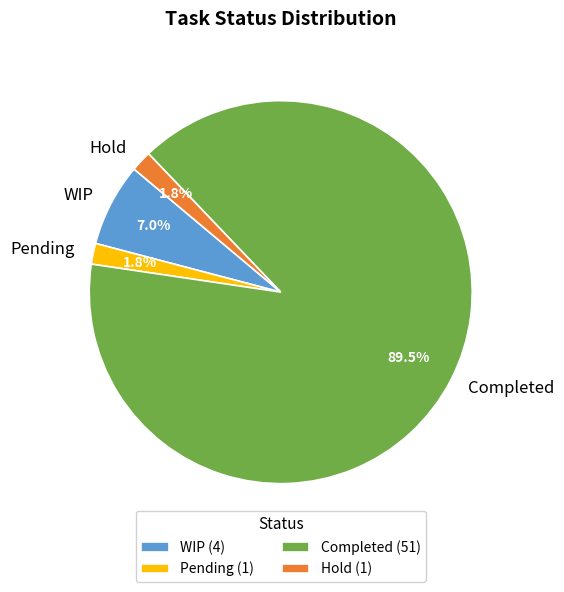

Combined, what portion of the pie is Hold and WIP?

8.8%